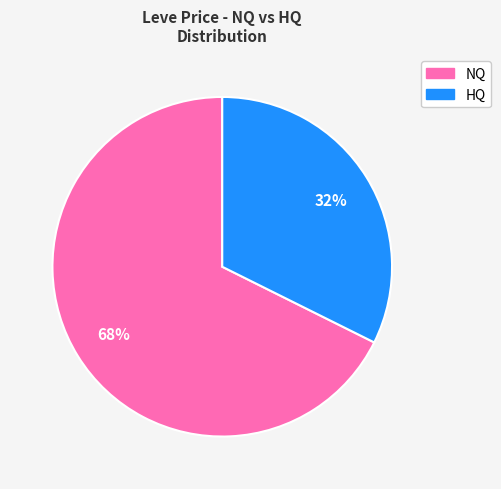

Does any single category account for the majority?

Yes